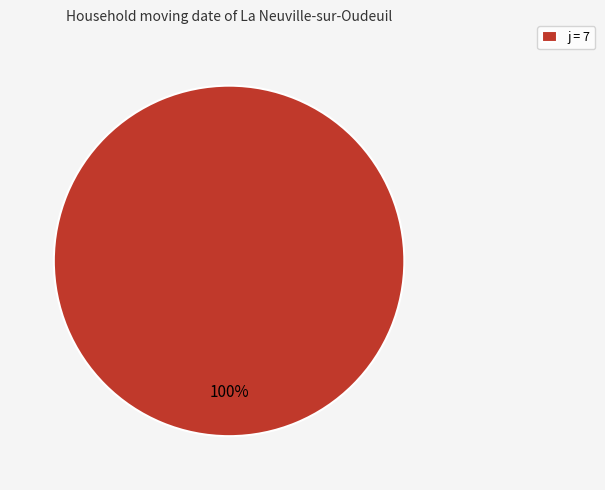

What percentage is the j = 7 slice, to the nearest percent?

100%